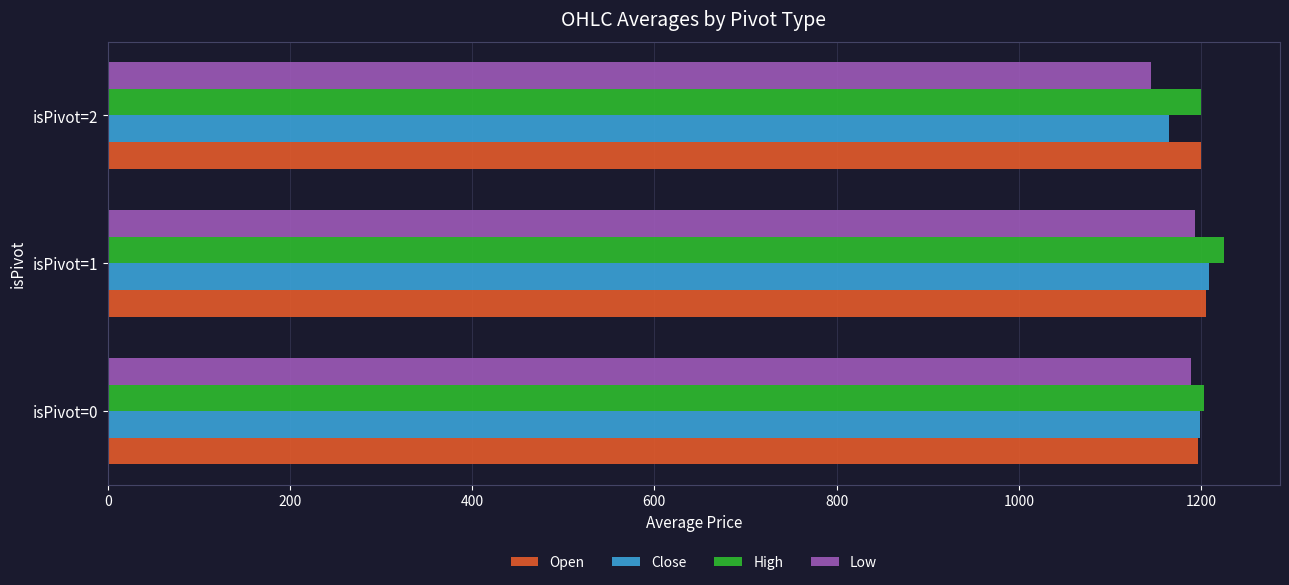

How many series are shown in this chart?

4